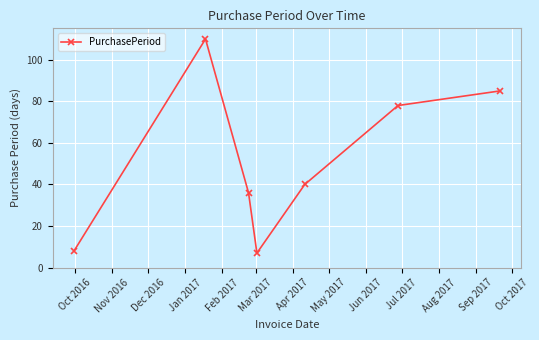

What is the greatest value displayed?

110